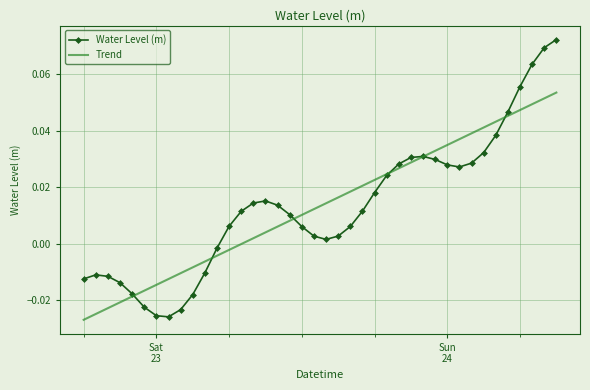

Rank the series by their maximum value, from lowest to highest.

Trend, Water Level (m)